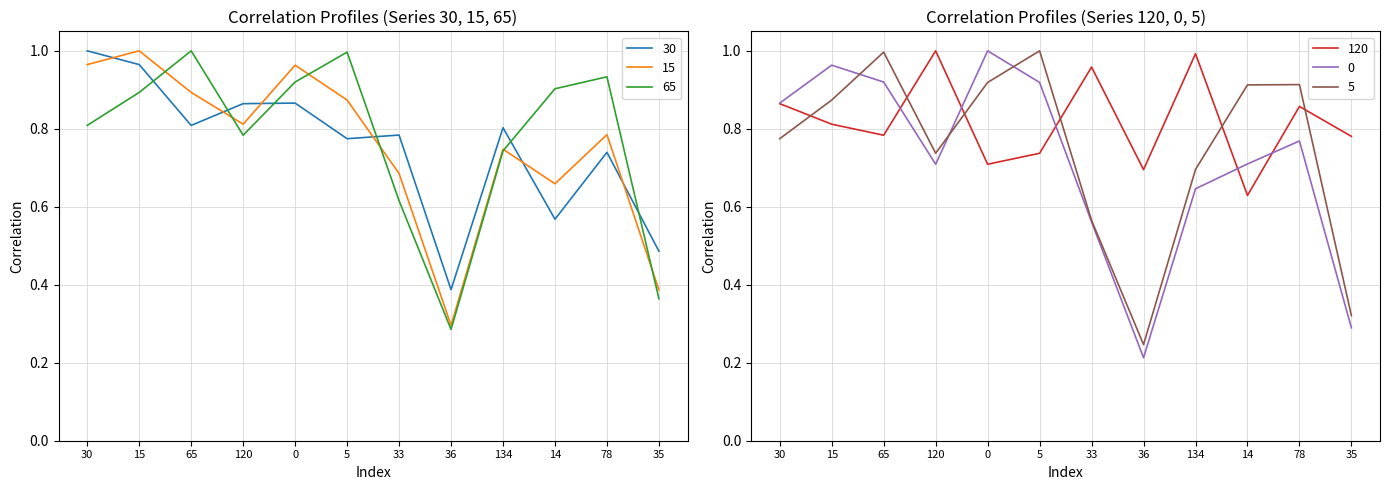

Reading right to left, what are all the values shown in this chart?

30: 35=0.5	78=0.7	14=0.6	134=0.8	36=0.4	33=0.8	5=0.8	0=0.9	120=0.9	65=0.8	15=1.0	30=1.0
15: 35=0.4	78=0.8	14=0.7	134=0.7	36=0.3	33=0.7	5=0.9	0=1.0	120=0.8	65=0.9	15=1.0	30=1.0
65: 35=0.4	78=0.9	14=0.9	134=0.7	36=0.3	33=0.6	5=1.0	0=0.9	120=0.8	65=1.0	15=0.9	30=0.8
120: 35=0.8	78=0.9	14=0.6	134=1.0	36=0.7	33=1.0	5=0.7	0=0.7	120=1.0	65=0.8	15=0.8	30=0.9
0: 35=0.3	78=0.8	14=0.7	134=0.6	36=0.2	33=0.6	5=0.9	0=1.0	120=0.7	65=0.9	15=1.0	30=0.9
5: 35=0.3	78=0.9	14=0.9	134=0.7	36=0.2	33=0.6	5=1.0	0=0.9	120=0.7	65=1.0	15=0.9	30=0.8